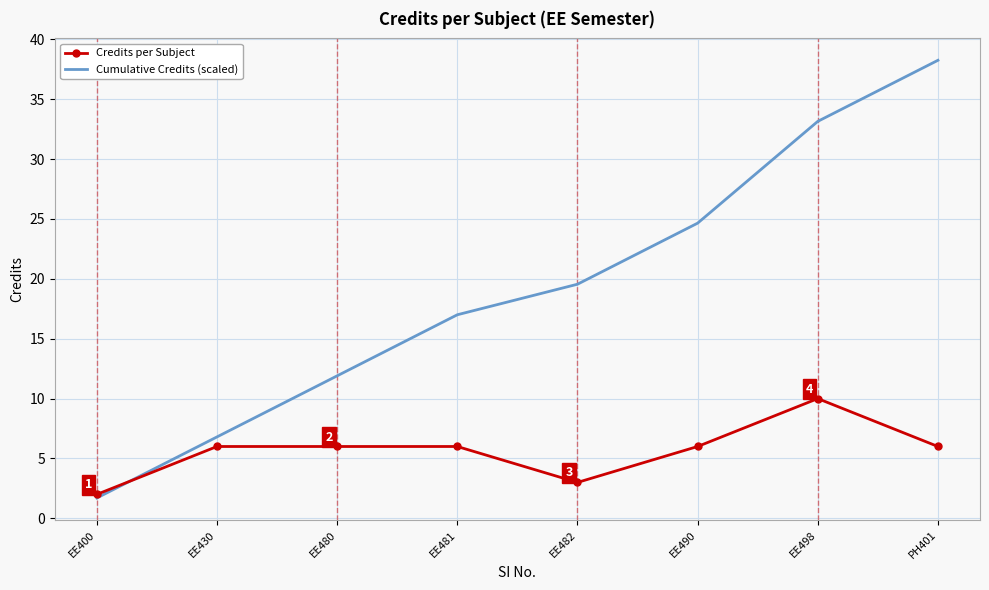

Which series has the largest total across all categories?

Cumulative Credits (scaled)